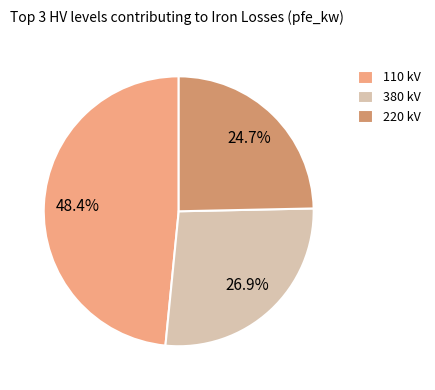

Rank the categories by value from lowest to highest.

220 kV, 380 kV, 110 kV